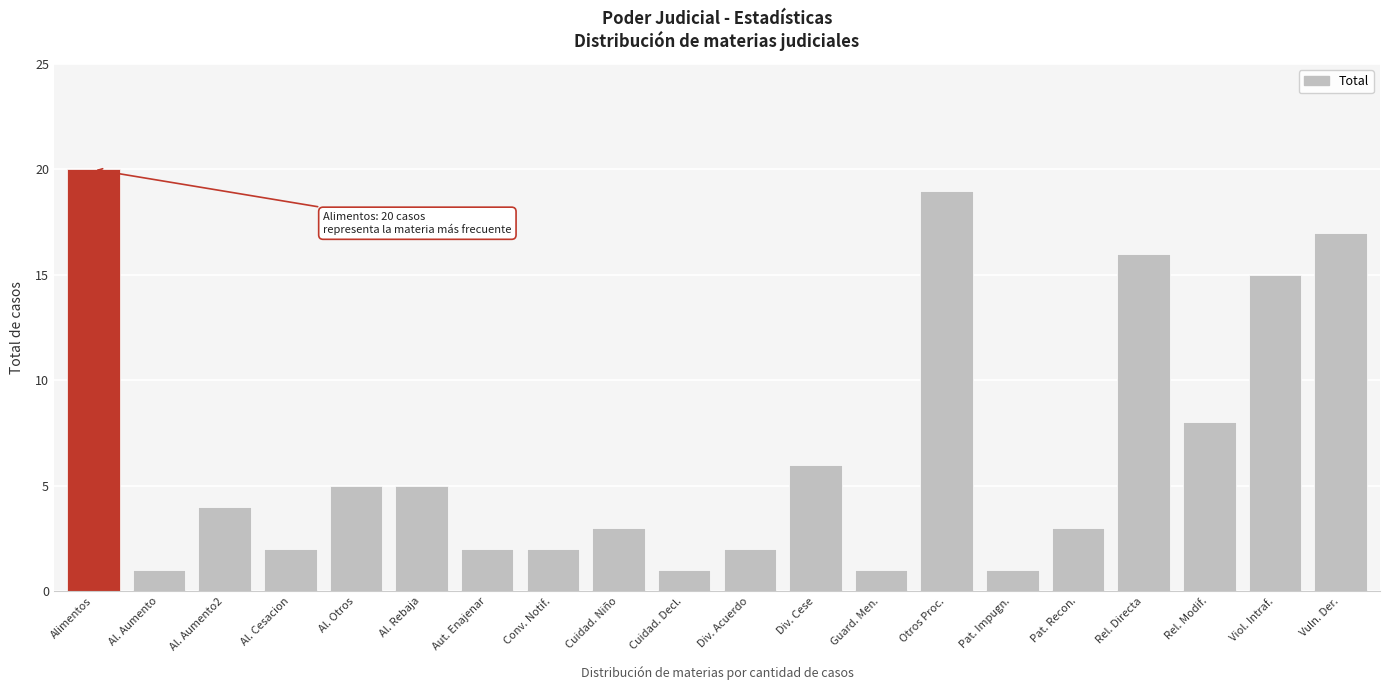

Reading left to right, extract all data points from this chart.

20	1	4	2	5	5	2	2	3	1	2	6	1	19	1	3	16	8	15	17